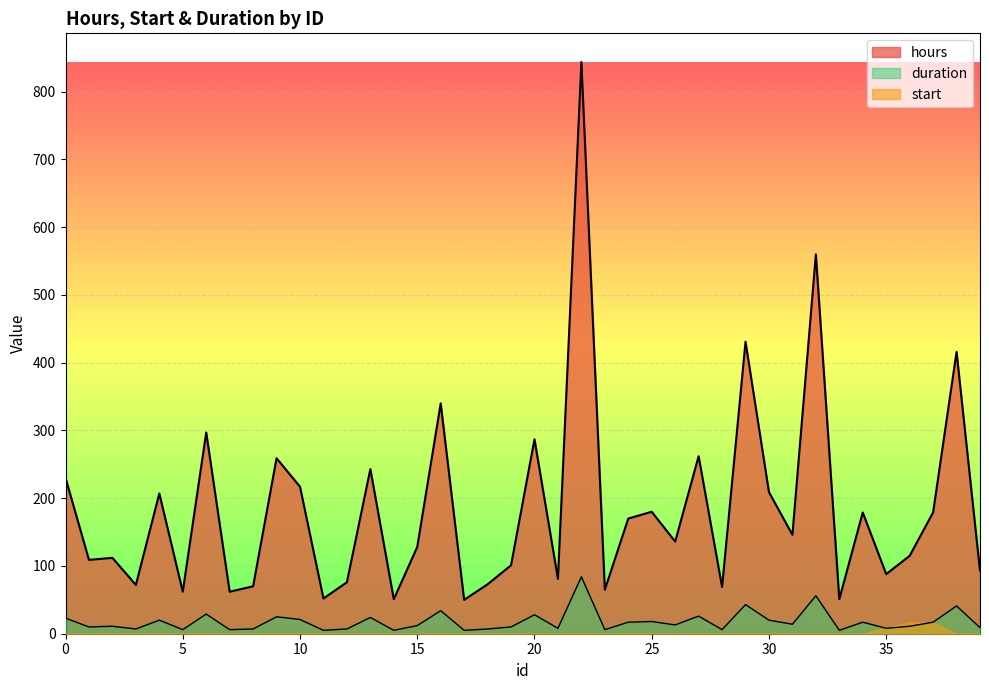

True or false: hours and duration cross at least once.

False